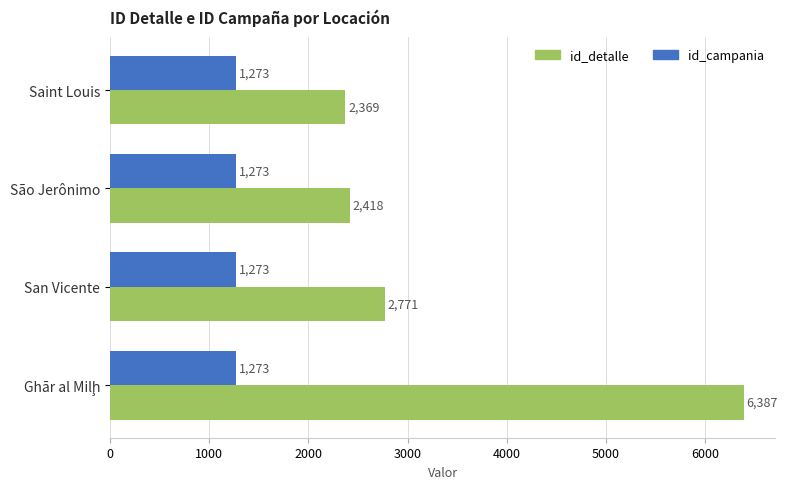

List the series in order of their overall mean, lowest first.

id_campania, id_detalle